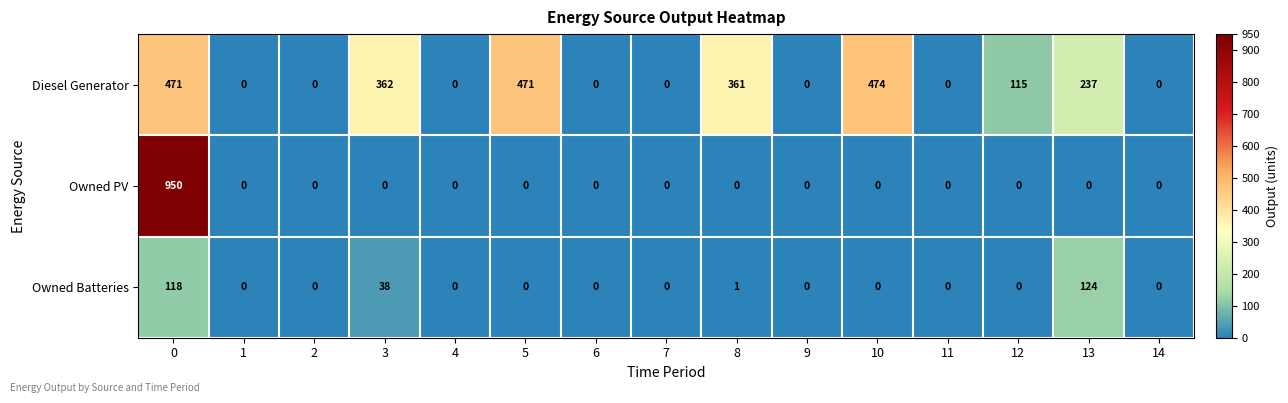

What is the greatest value displayed?

950